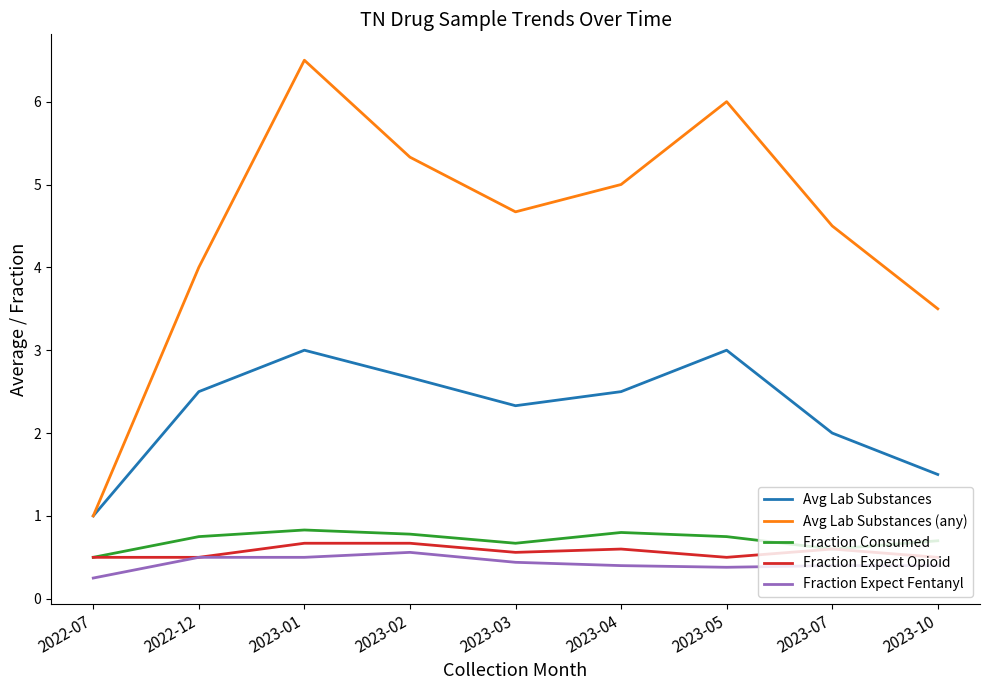

At which label is Avg Lab Substances (any) closest to 3?

2023-10